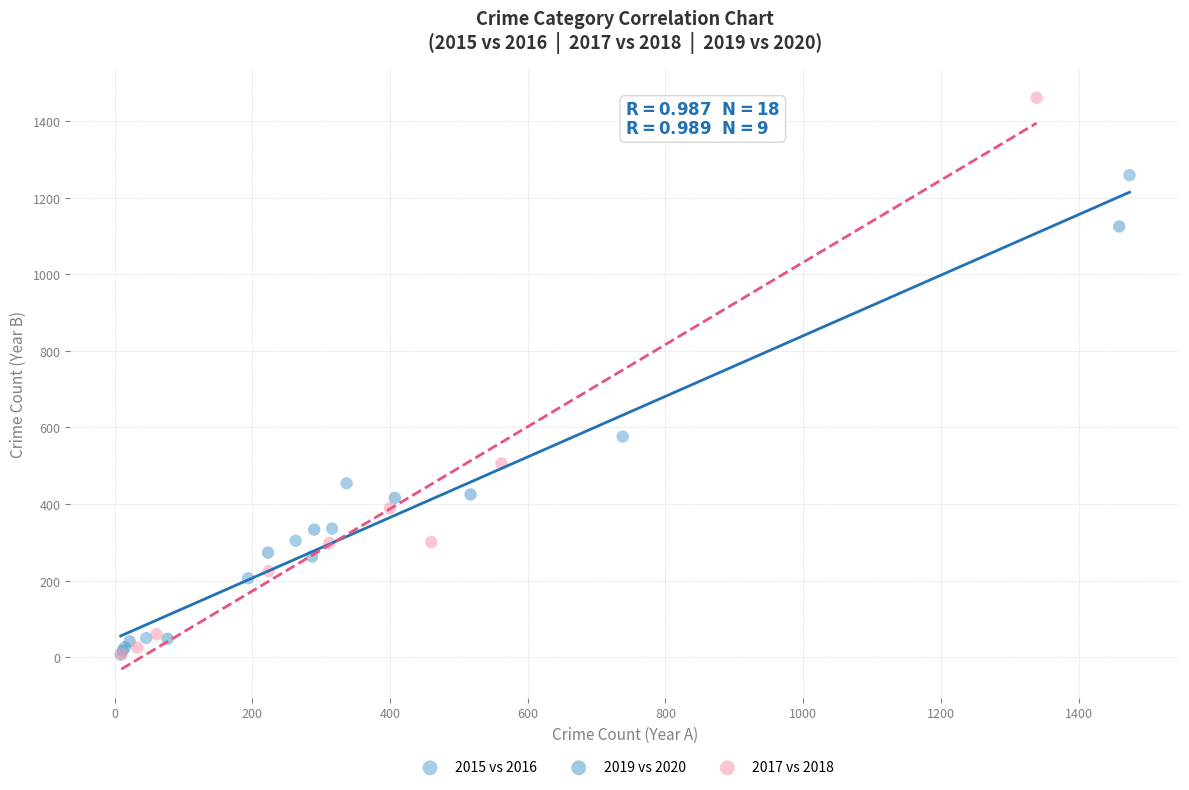

Which series reaches the maximum Y coordinate?

2017 vs 2018